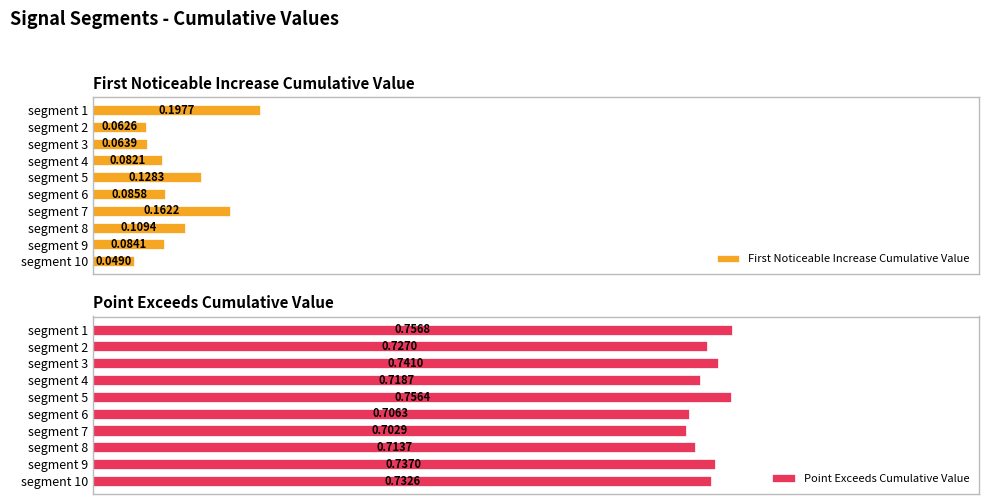

Rank the categories by First Noticeable Increase Cumulative Value value from lowest to highest.

segment 10, segment 2, segment 3, segment 4, segment 9, segment 6, segment 8, segment 5, segment 7, segment 1